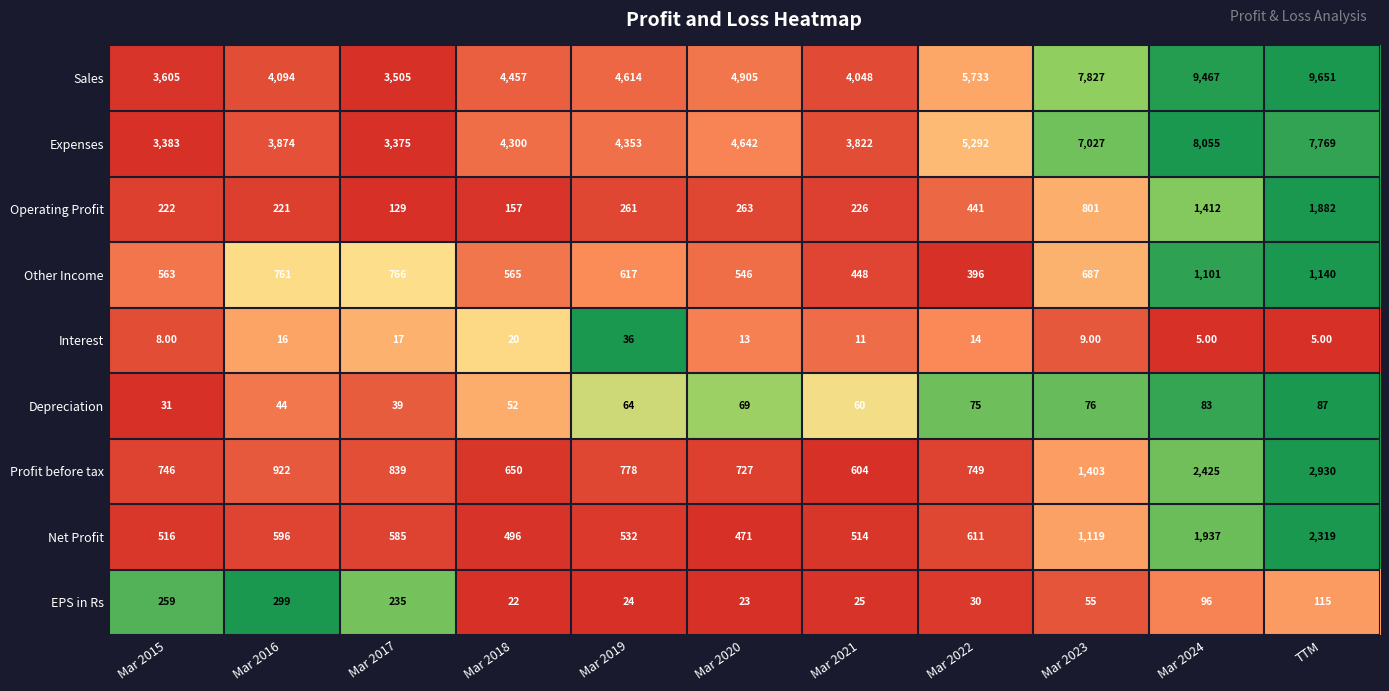

Which series has the largest range (max minus min)?

Sales